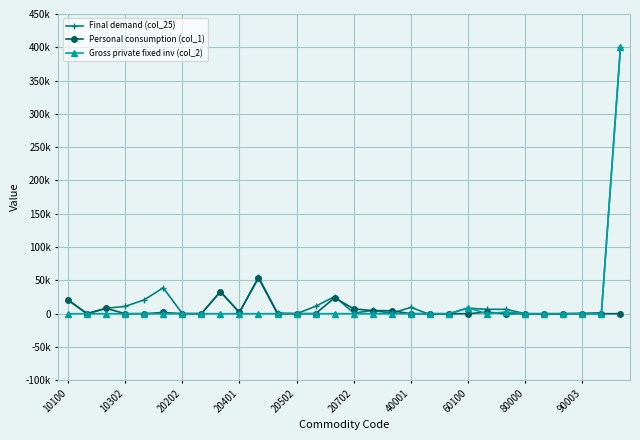

At which category does the chart reach its peak across all series?

29